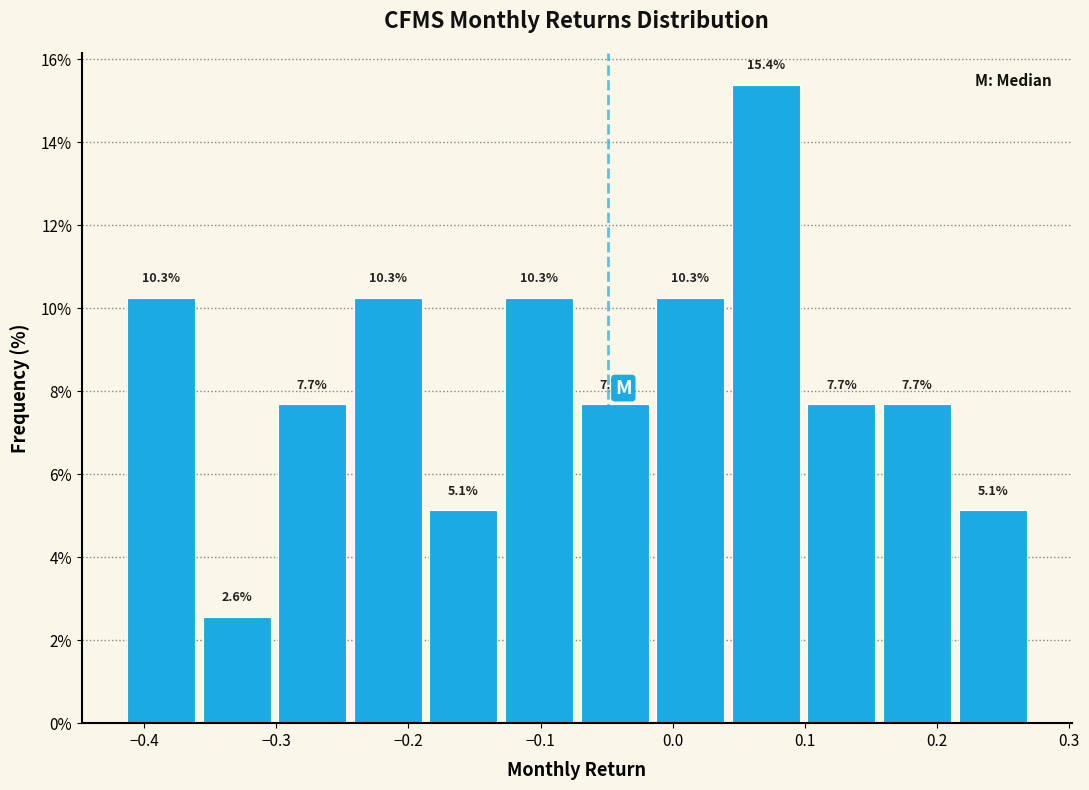

Over which range of the x-axis is the bar tallest?

0.04 to 0.10